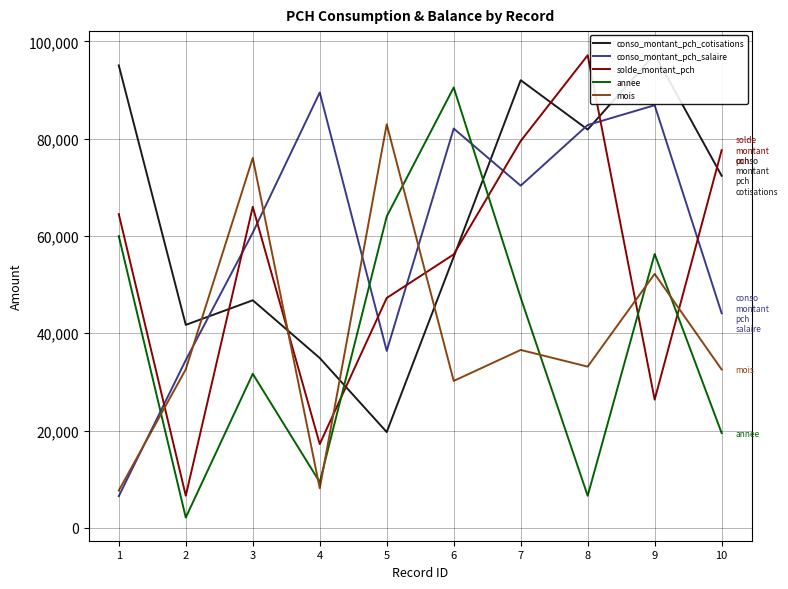

True or false: solde_montant_pch and annee cross at least once.

True